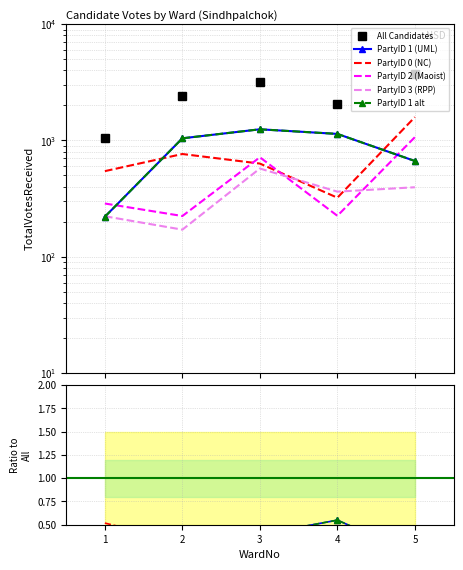

Is the value of PartyID 1 (UML) at 2 greater than the value of PartyID 1 alt at 2?

No